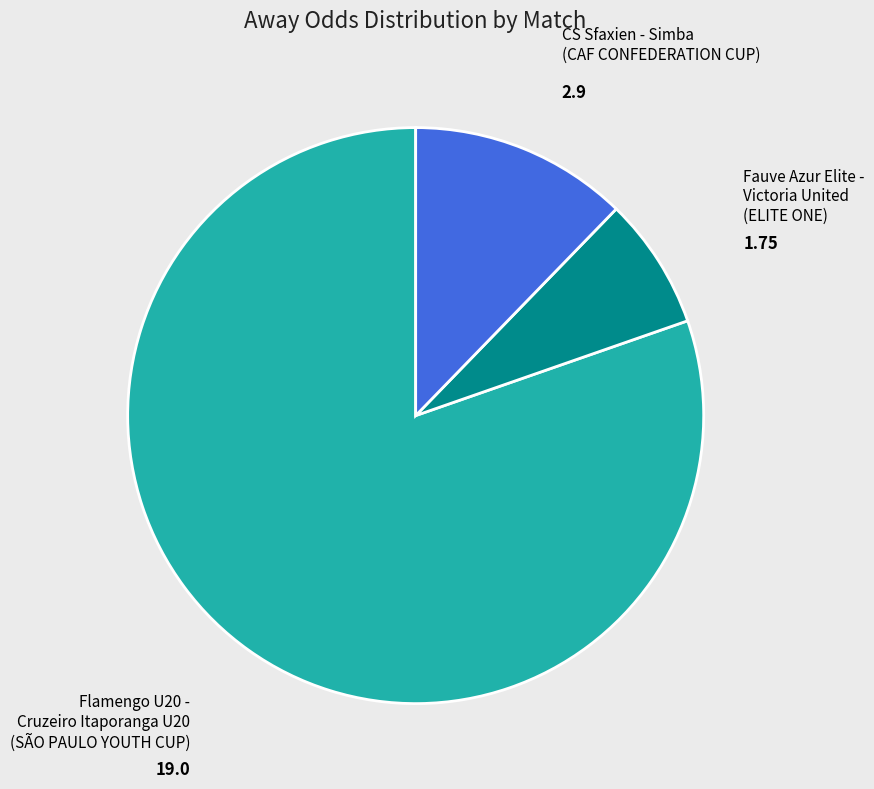

Is there a majority slice in this chart?

Yes